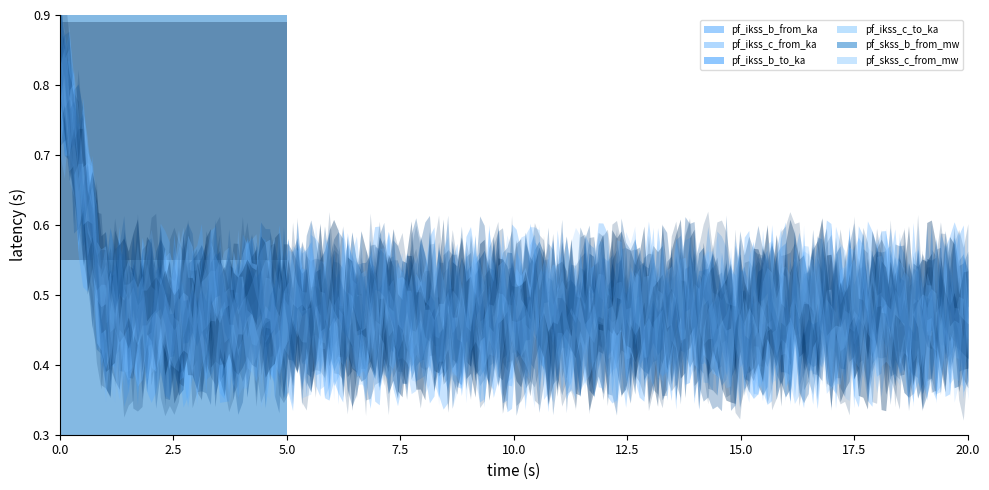

Between Line_2 and Line_1, which is larger?

Line_2